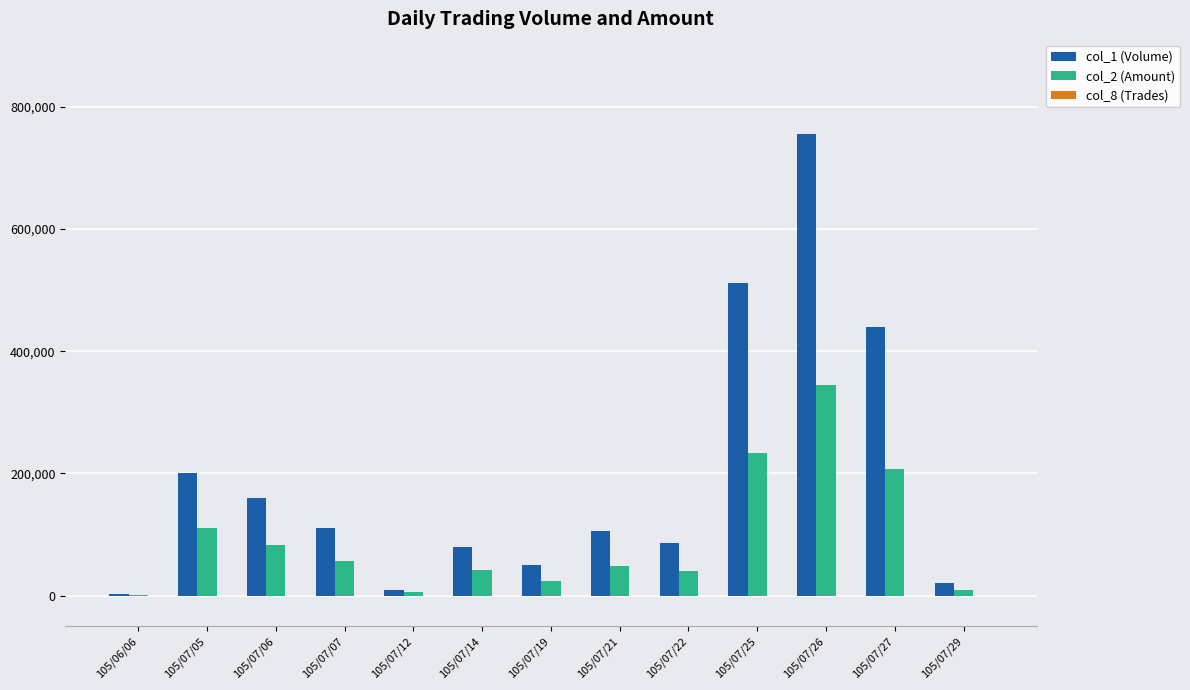

Which category has the highest value in the col_1 (Volume) series?

105/07/26